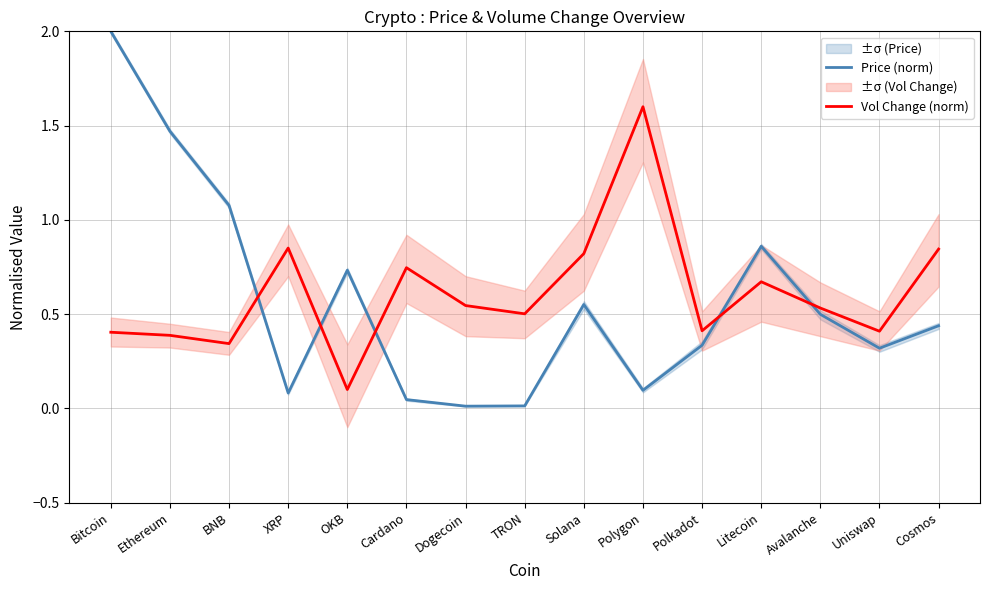

Between which two adjacent categories do Price (norm) and Vol Change (norm) first intersect?

BNB and XRP